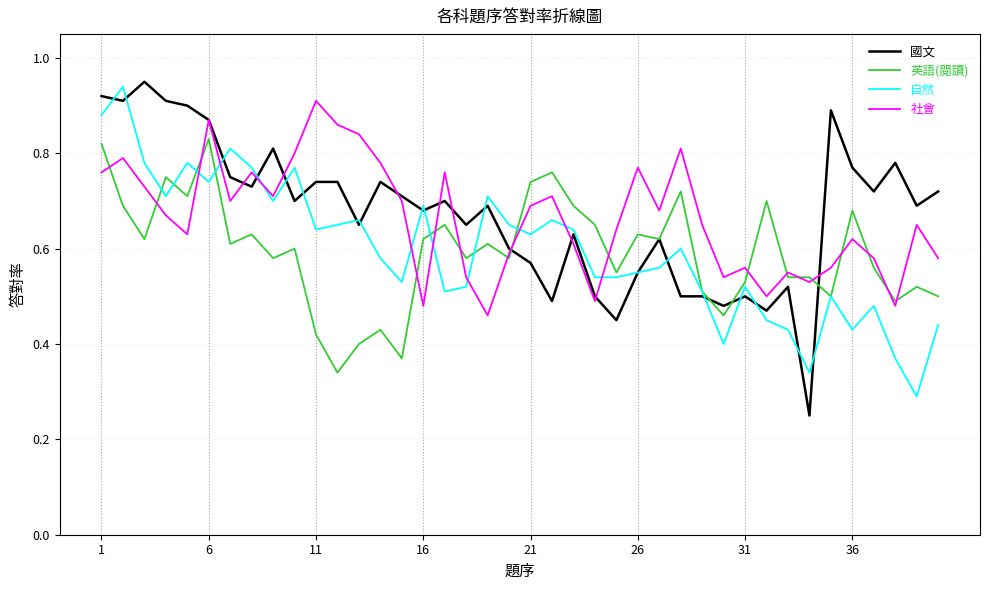

What is the minimum value shown in the chart?

0.2